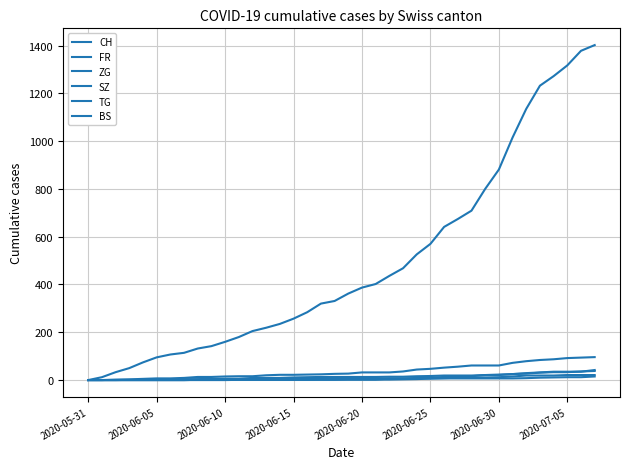

Reading right to left, transcribe all the data shown in this chart.

CH: 1402	1378	1317	1272	1232	1135	1015	881	800	709	674	641	570	526	468	436	402	387	362	331	320	284	257	235	219	205	180	160	142	132	114	107	95	74	50	33	12	0
FR: 96	94	92	87	84	79	72	61	61	61	56	52	47	44	36	32	32	32	27	26	24	23	22	22	20	16	16	15	13	13	9	7	7	5	3	2	0	0
ZG: 38	36	33	33	31	27	25	23	21	19	19	19	17	16	14	14	13	13	13	13	13	12	11	9	9	9	5	5	3	1	0	0	0	0	0	0	0	0
SZ: 42	35	35	35	32	29	25	21	21	16	16	13	10	9	6	6	2	2	2	1	1	1	1	1	1	1	1	0	0	0	0	0	0	0	0	0	0	0
TG: 21	21	21	19	19	19	15	12	11	10	10	8	6	4	3	2	2	2	2	2	2	1	1	1	1	1	1	1	1	1	0	0	0	0	0	0	0	0
BS: 15	12	12	11	10	8	7	7	7	7	7	7	7	7	7	7	7	7	7	6	6	5	5	5	5	5	5	5	5	4	4	4	4	1	1	0	0	0